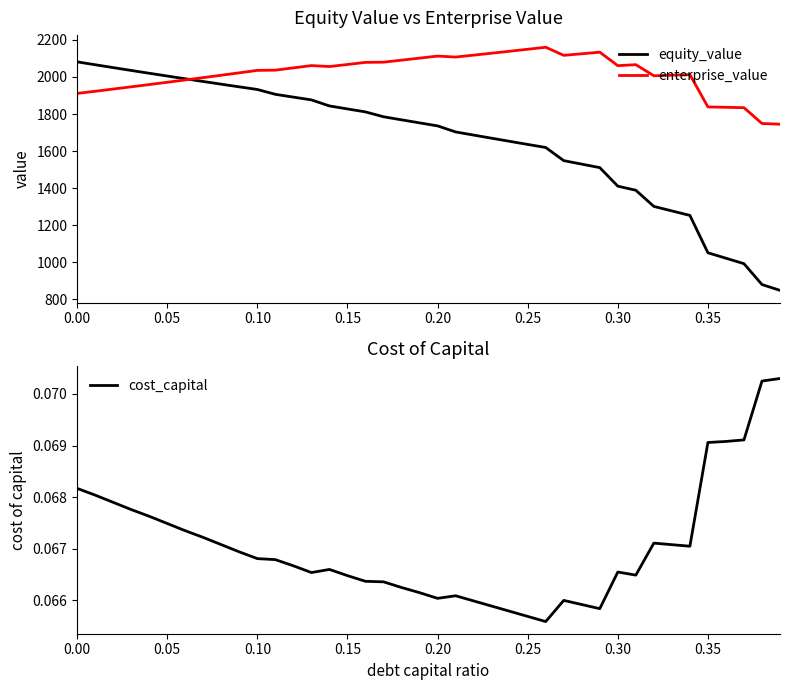

What is the highest value of the equity_value series?

2081.5